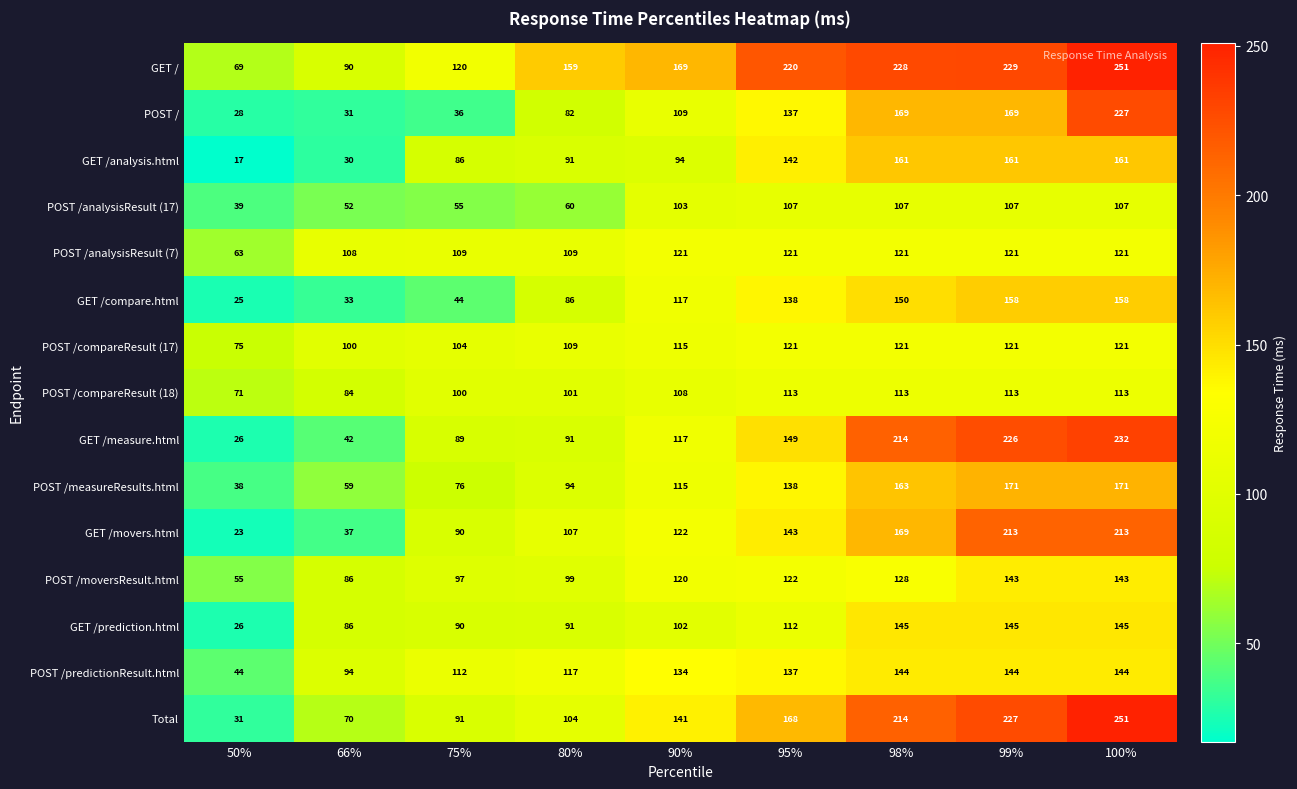

Between 50% and 100%, which series saw the biggest shift?

Total